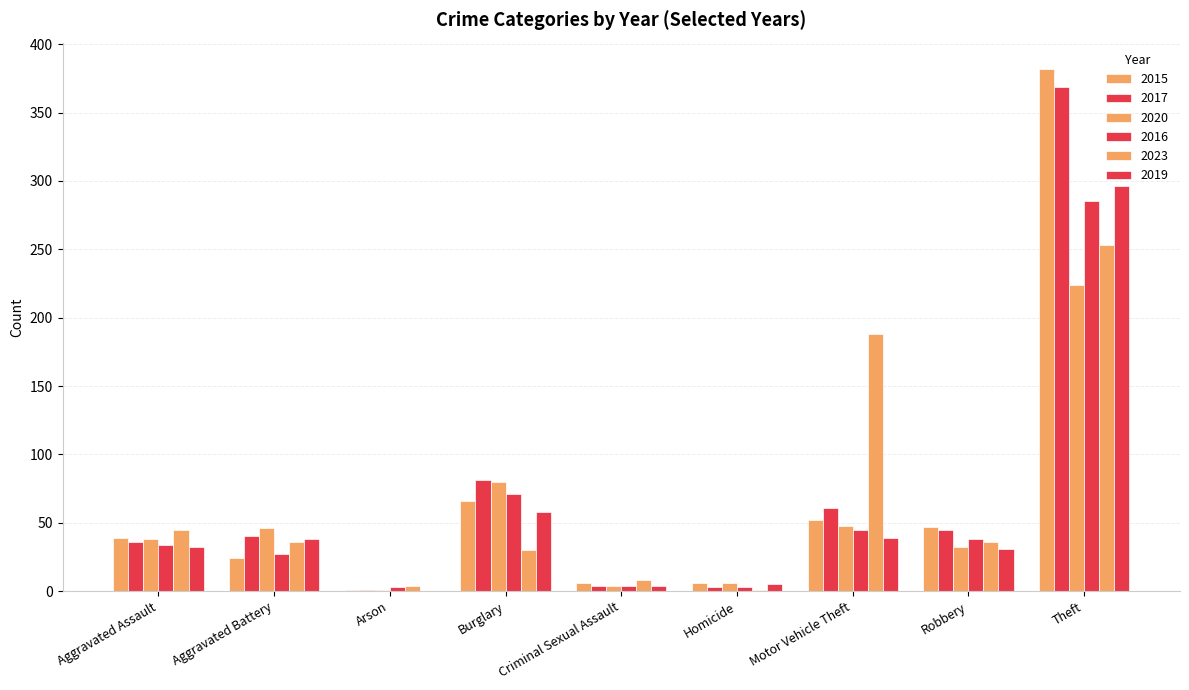

What is the label of the 1st bar from the right?

Theft